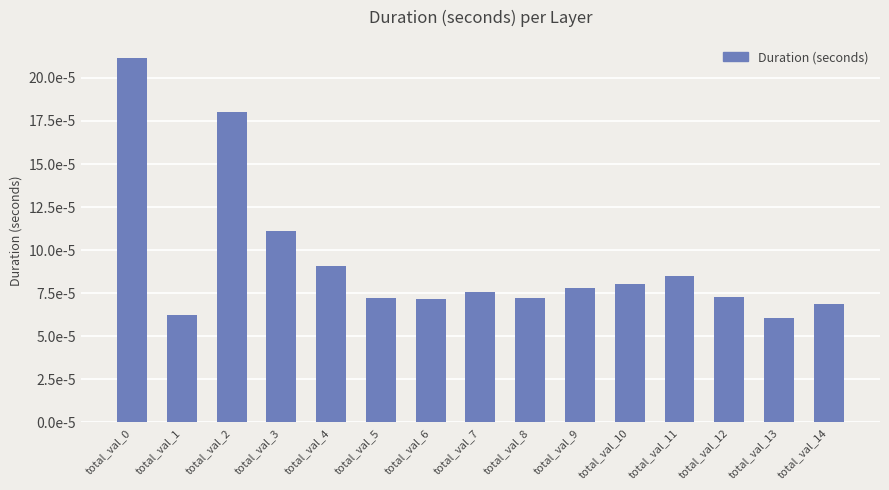

The chart shows a value of 0.0 at total_val_0. True or false?

False